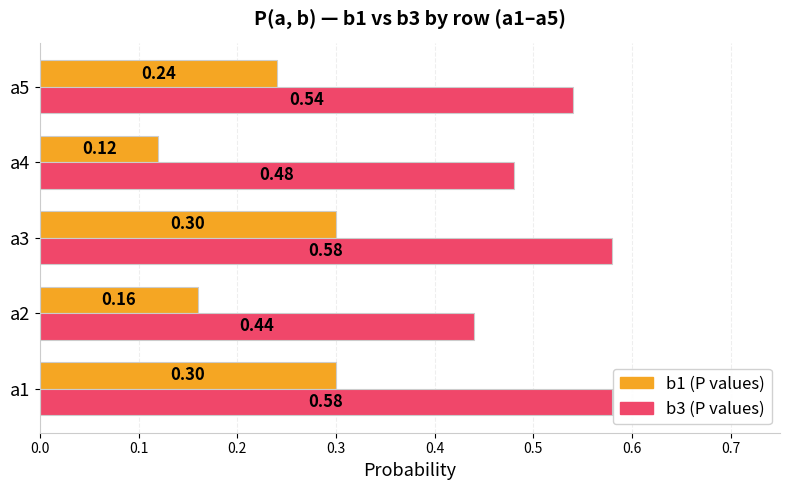

What is the difference between the highest and lowest values at a1?

0.3